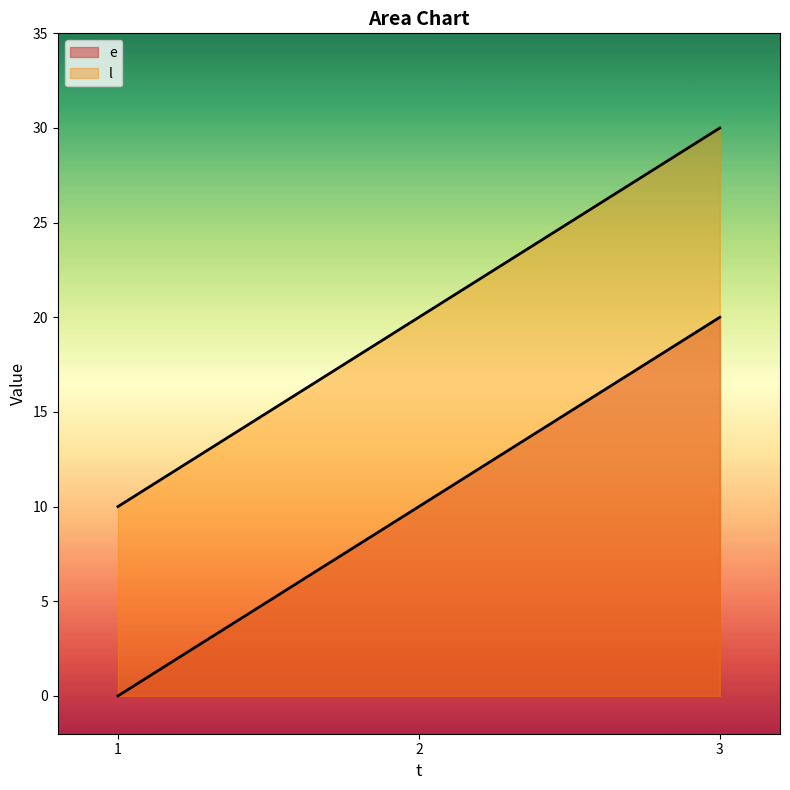

How many lines are shown in the chart?

2